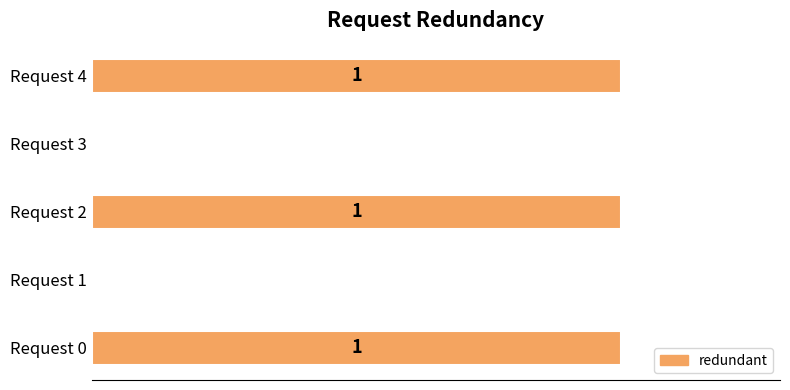

Which has a higher value, Request 3 or Request 0?

Request 0